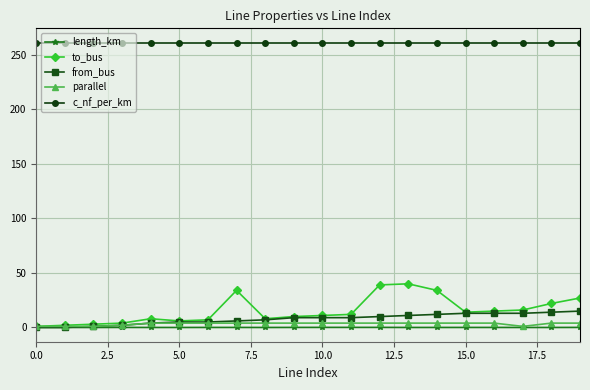

Which series has the widest spread of values?

to_bus